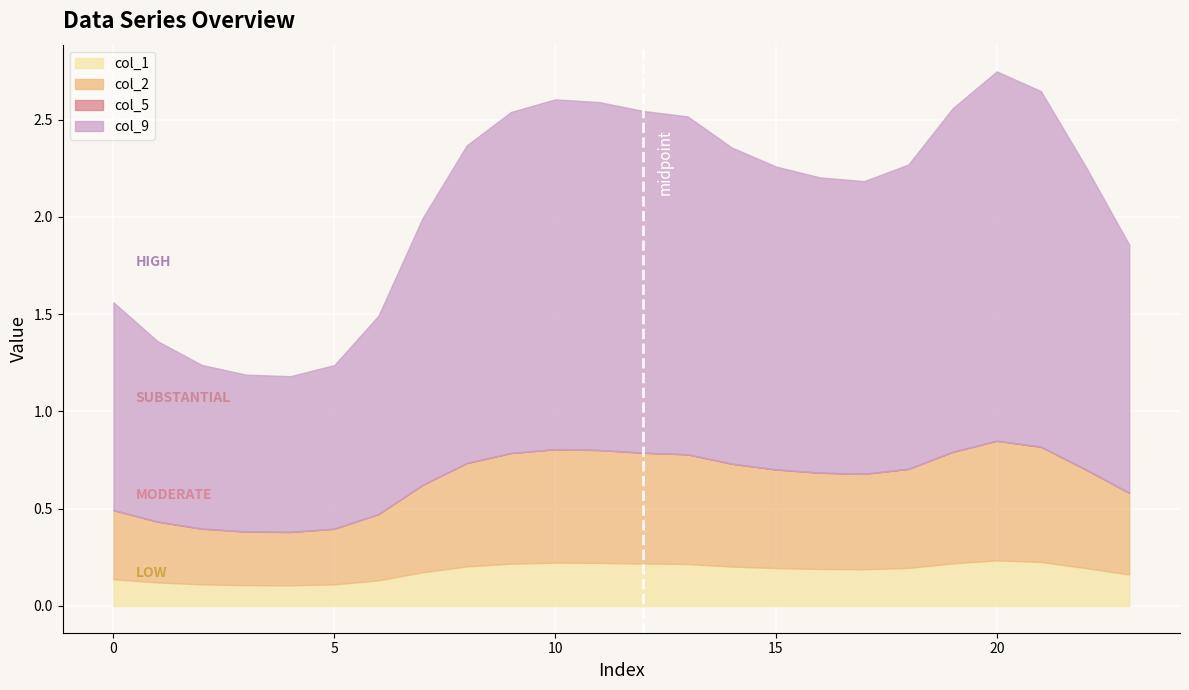

True or false: col_2 has a value of 0.3 at 3.

True